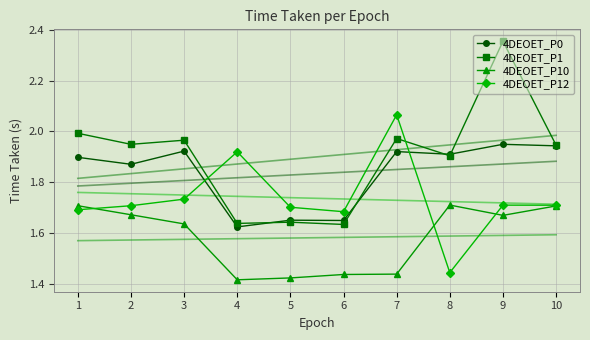

True or false: 4DEOET_P10 has more than 1 points higher than both neighbors.

False